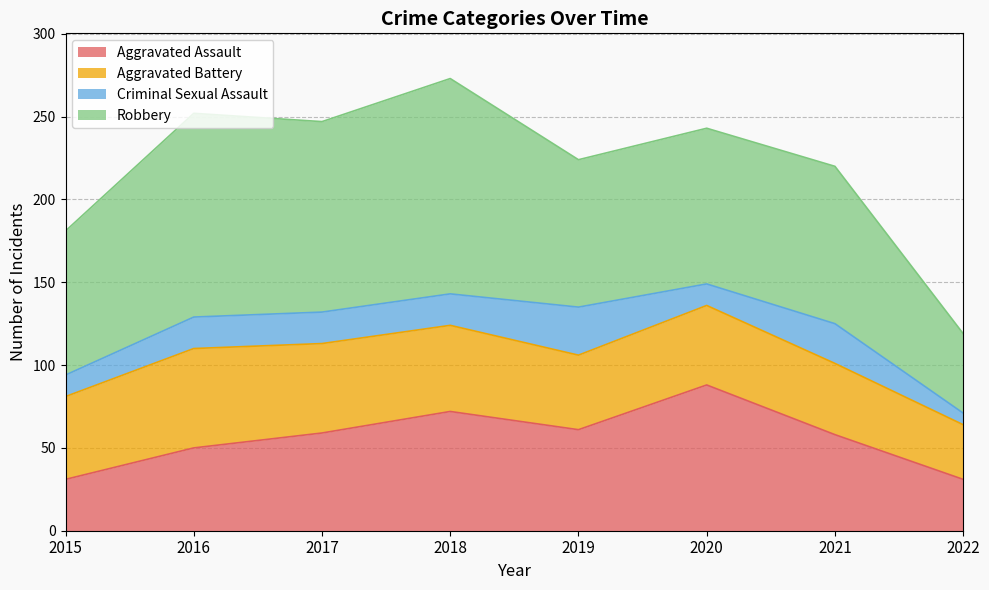

Which series has the largest range (max minus min)?

Robbery